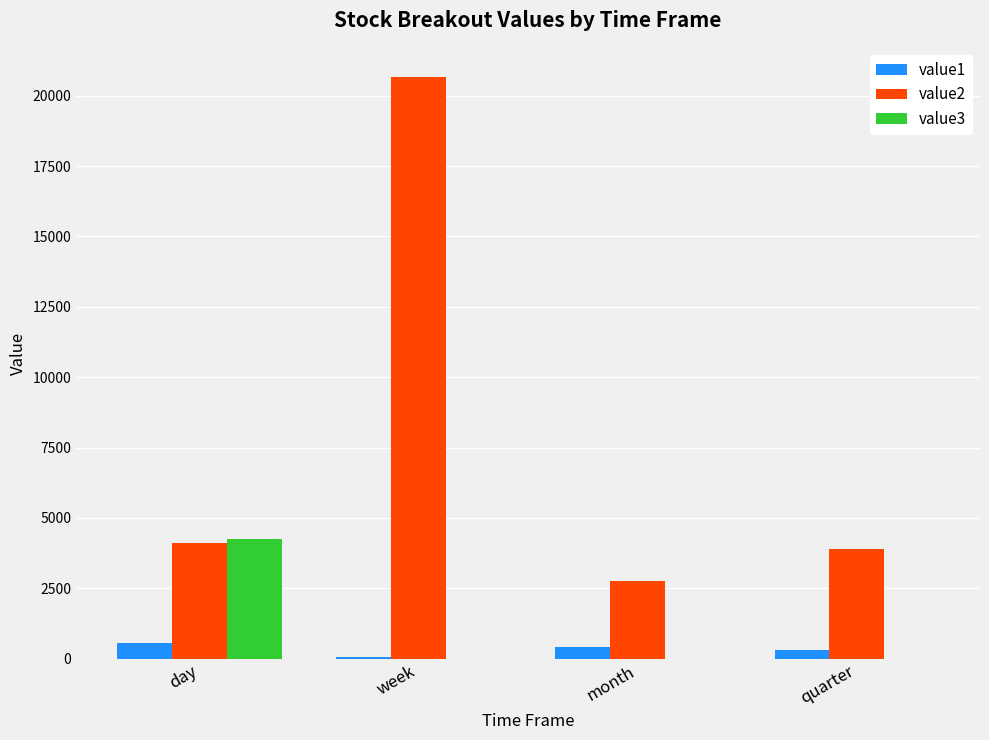

What is the sum of all value3 values?

4244.0